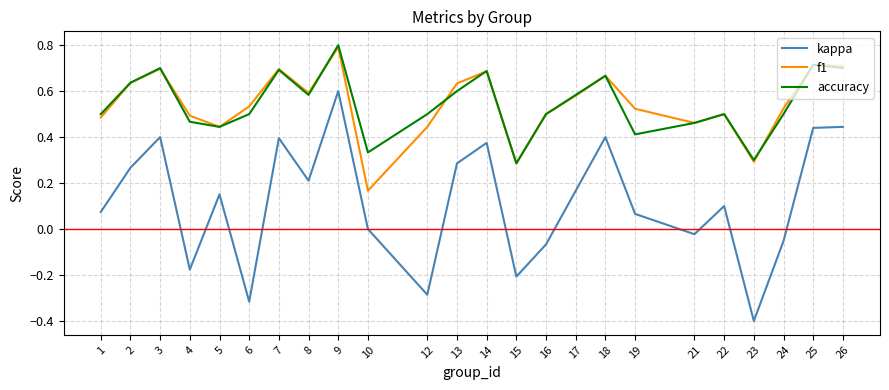

At which category is the sum across all series the highest?

9